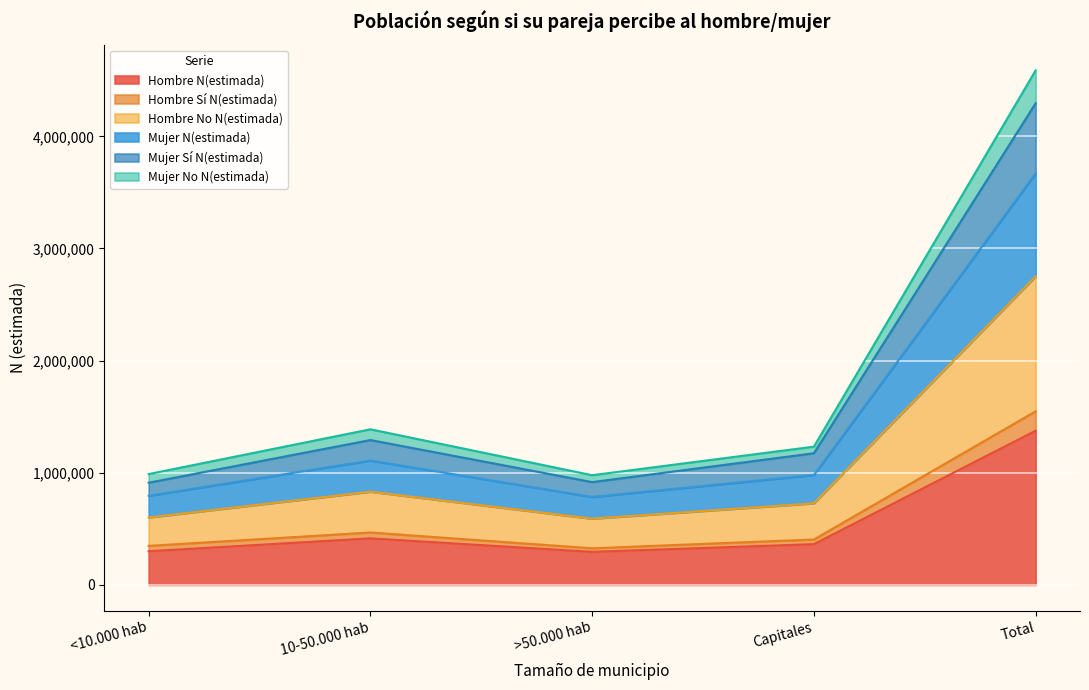

At which category is the sum across all series the highest?

Total